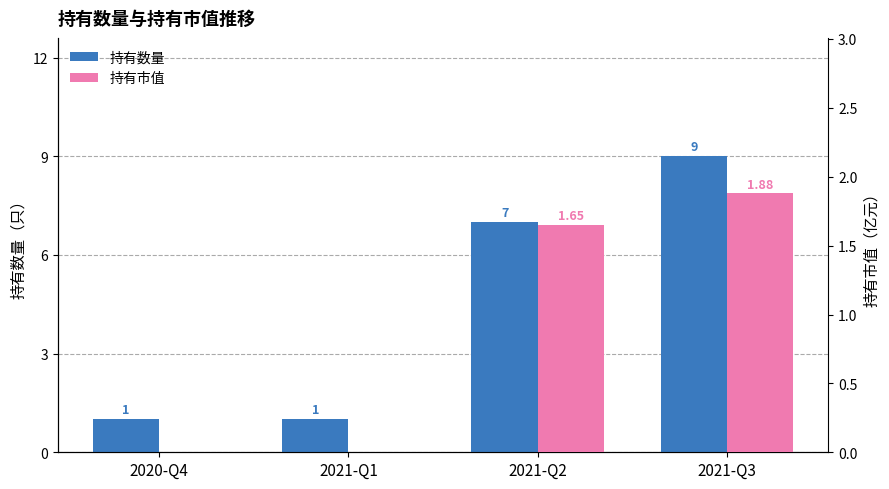

What is the difference between the maximum and second lowest values in the 持有市值 series?

1.9